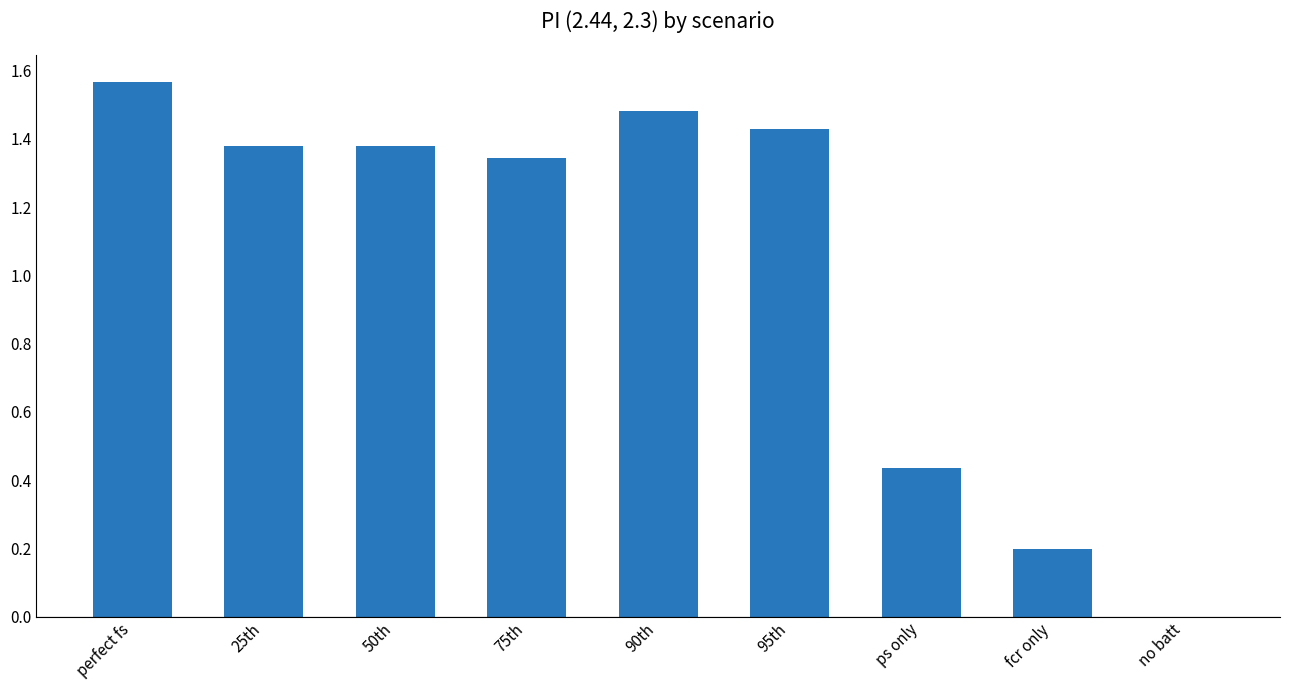

Which label corresponds to the largest value in the chart?

perfect fs